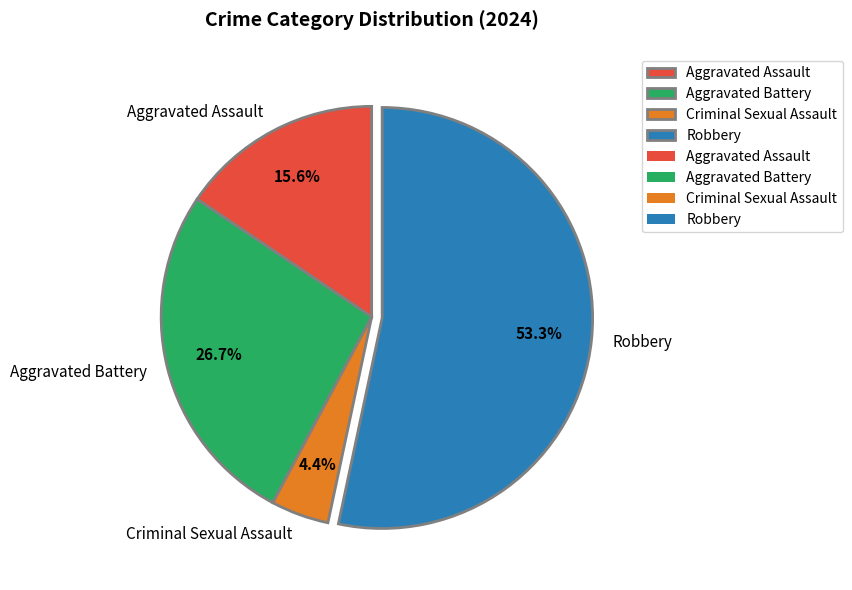

Does Aggravated Assault represent more than half of the total?

No